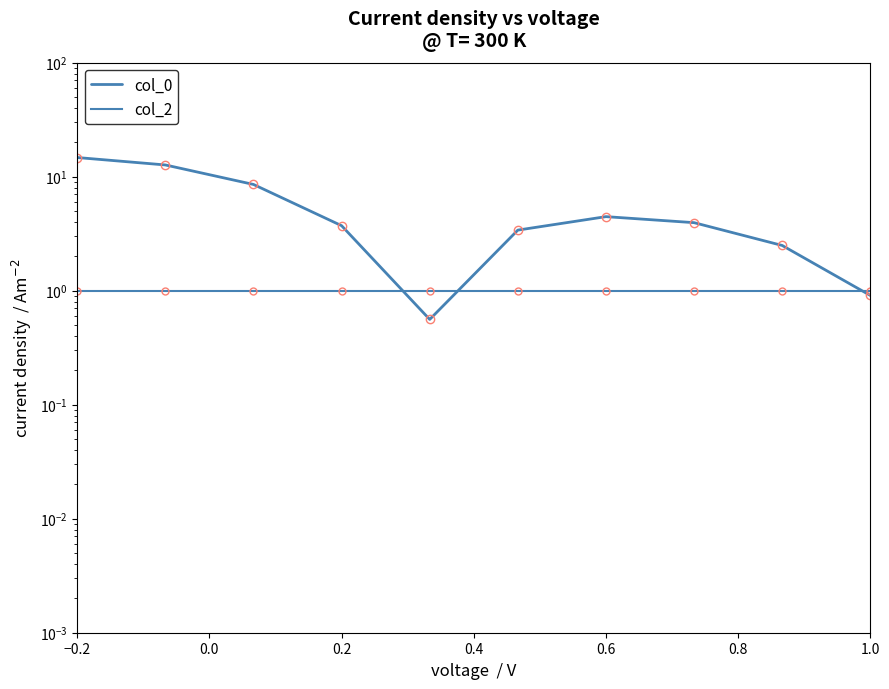

How many intersections are there between col_2 and col_0?

3